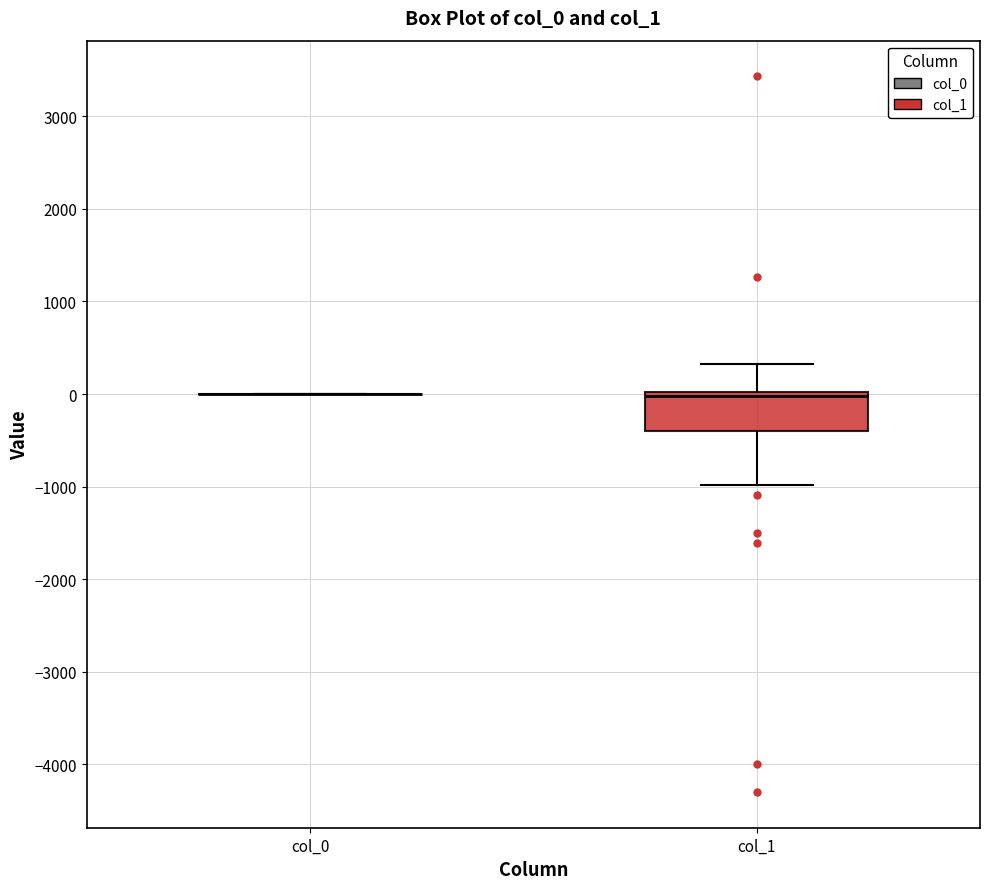

Comparing the boxes themselves (not the whiskers), which one is the tallest?

col_1